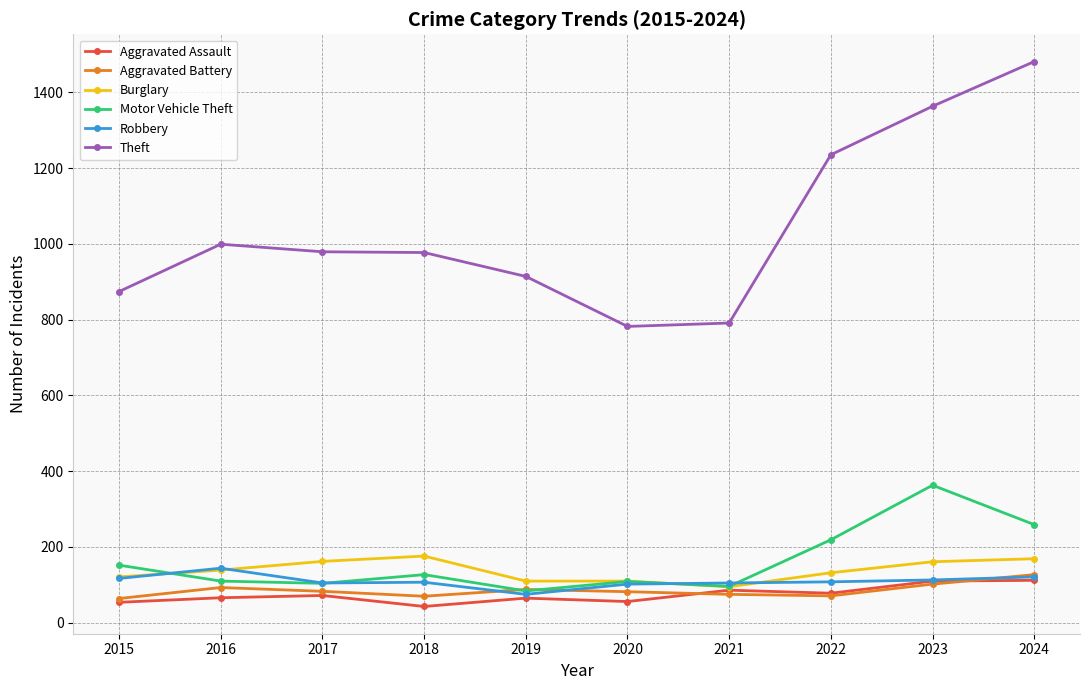

How many data points does each series have?

10